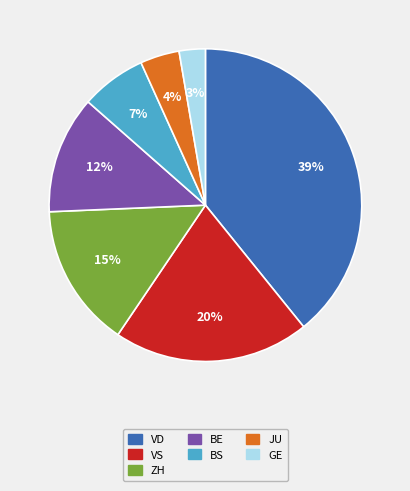

True or false: VD accounts for 48% of the total.

False